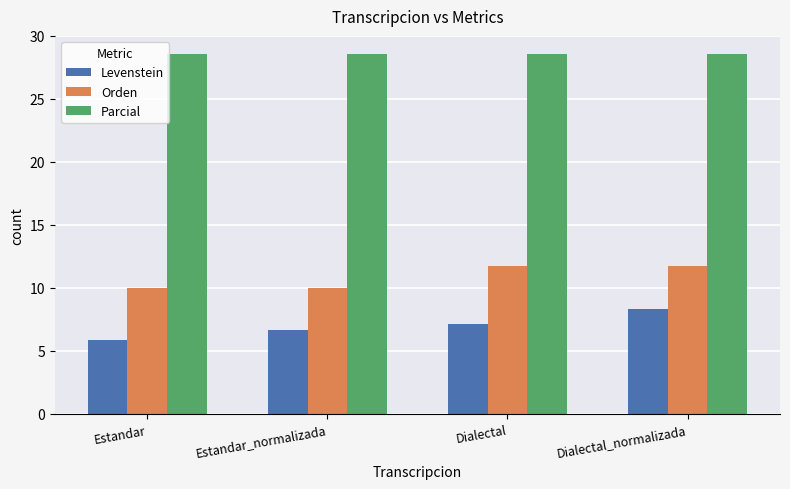

Reading left to right, extract all data points from this chart.

Levenstein: Estandar=5.9	Estandar_normalizada=6.7	Dialectal=7.1	Dialectal_normalizada=8.3
Orden: Estandar=10.0	Estandar_normalizada=10.0	Dialectal=11.8	Dialectal_normalizada=11.8
Parcial: Estandar=28.6	Estandar_normalizada=28.6	Dialectal=28.6	Dialectal_normalizada=28.6